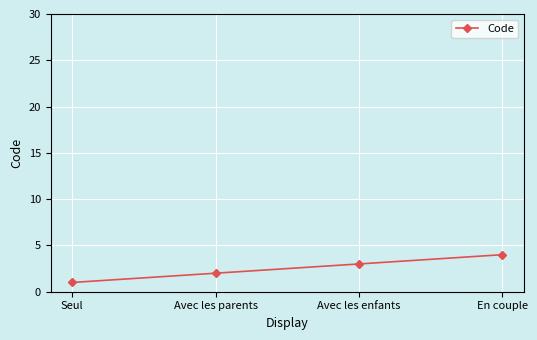

Rank the categories by value from highest to lowest.

En couple, Avec les enfants, Avec les parents, Seul